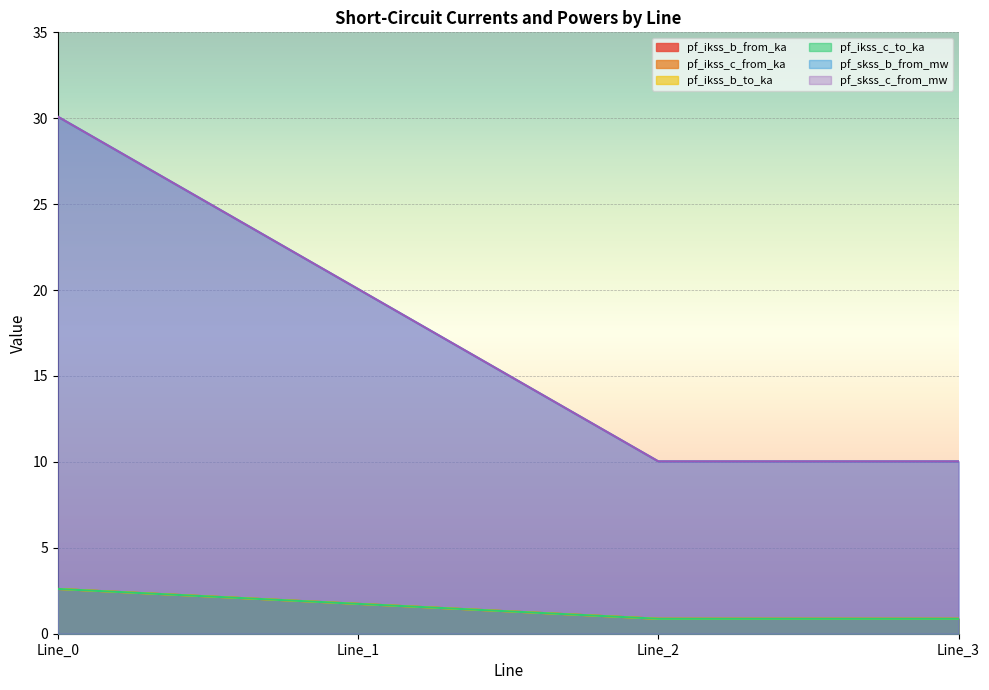

Reading right to left, extract all data points from this chart.

pf_ikss_b_from_ka: 10.0	10.0	20.1	30.1
pf_ikss_c_from_ka: 0.9	0.9	1.7	2.6
pf_ikss_b_to_ka: 0.9	0.9	1.7	2.6
pf_ikss_c_to_ka: 0.9	0.9	1.7	2.6
pf_skss_b_from_mw: 0.9	0.9	1.7	2.6
pf_skss_c_from_mw: 10.0	10.0	20.1	30.1